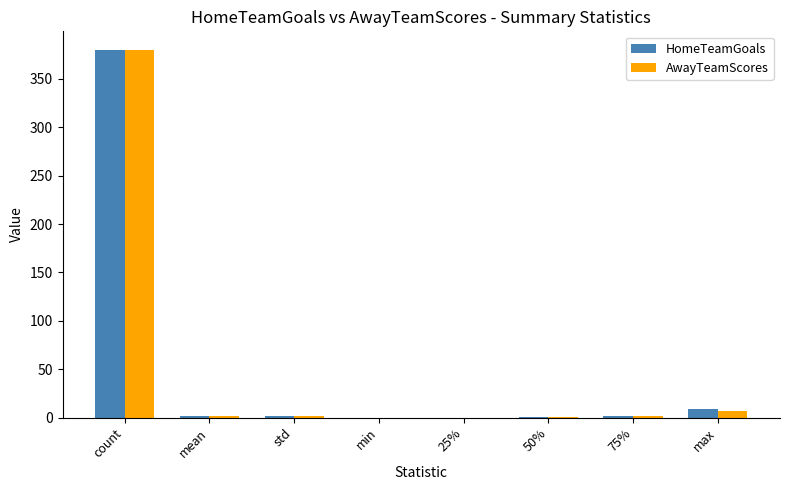

At which category is the sum across all series the highest?

count